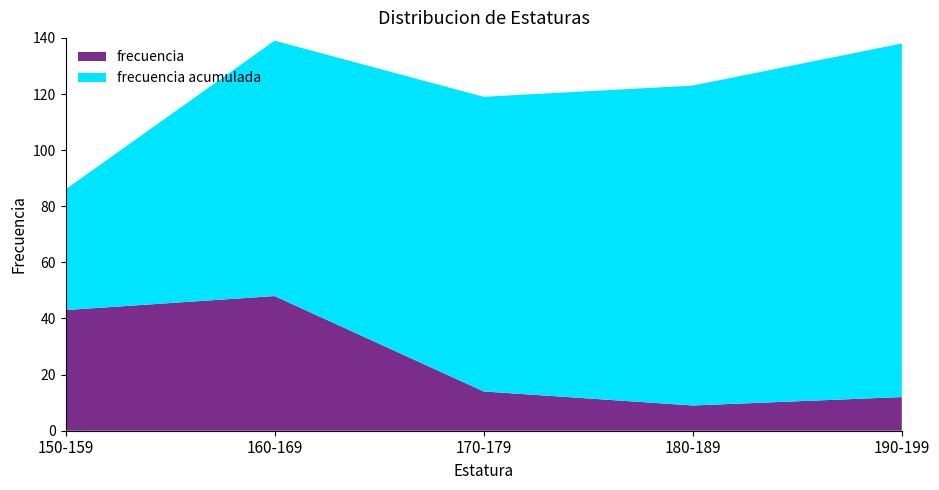

In frecuencia, how many points are higher than both neighbors (excluding endpoints)?

1